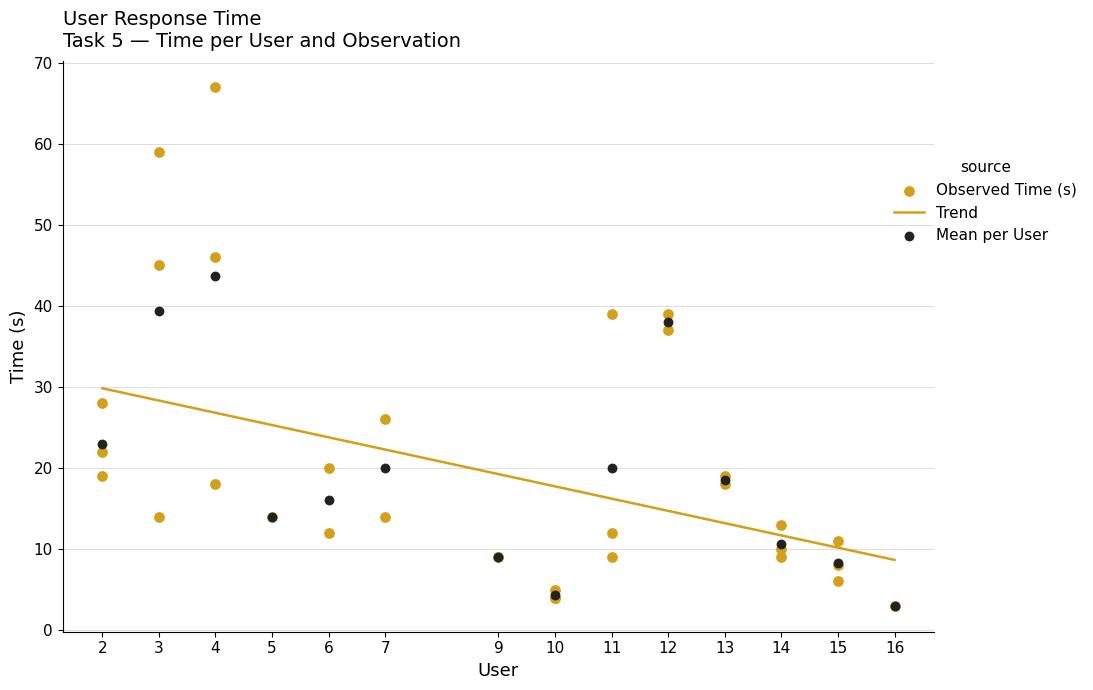

Which series reaches the maximum Y coordinate?

Observed Time (s)